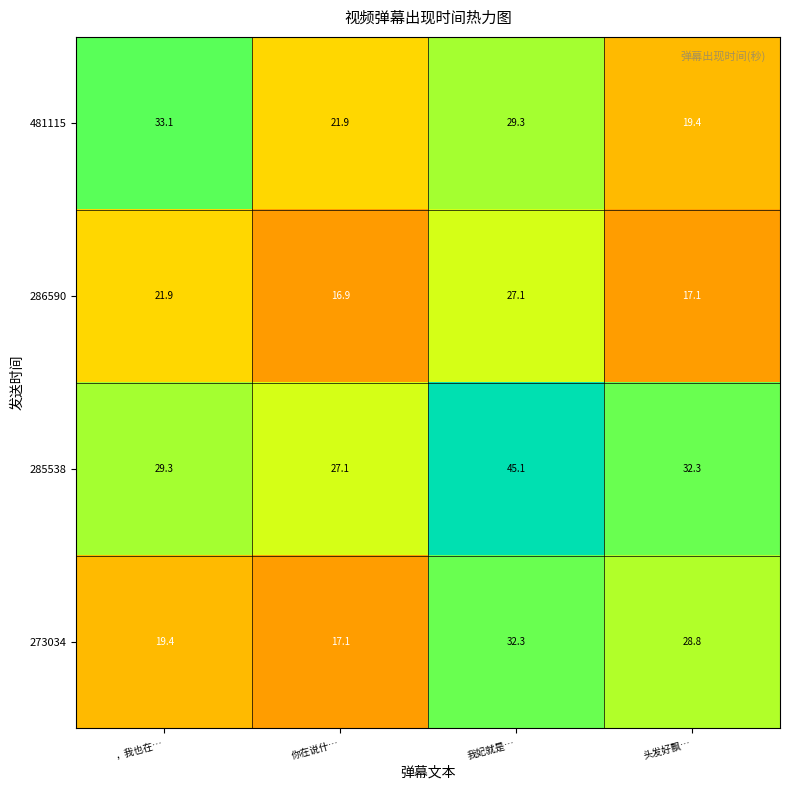

Between ，我也在… and 我妃就是…, which series saw the biggest shift?

285538